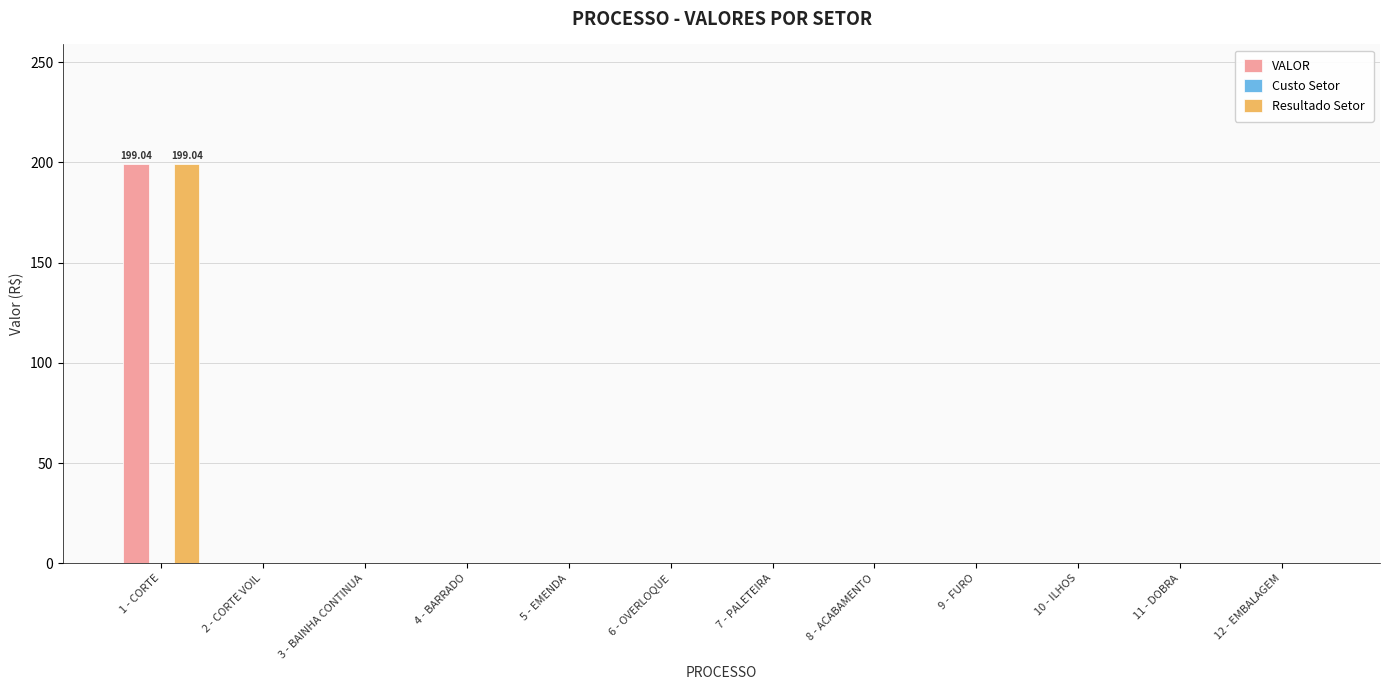

How many values in the VALOR series exceed 0?

1